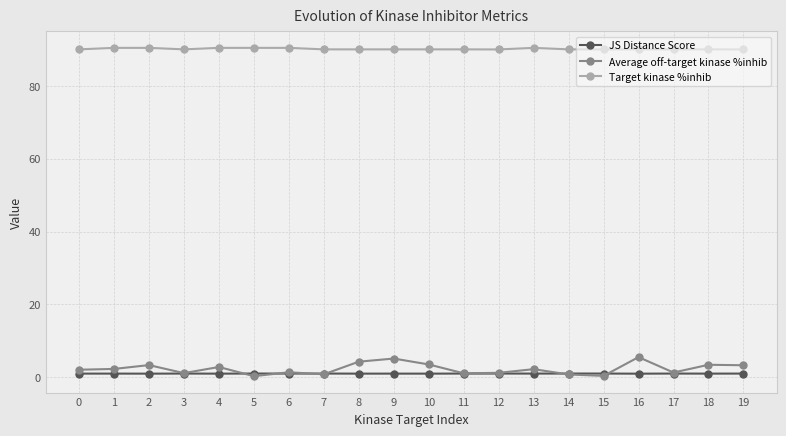

Is it true that Target kinase %inhib equals 90.0 at 15?

True